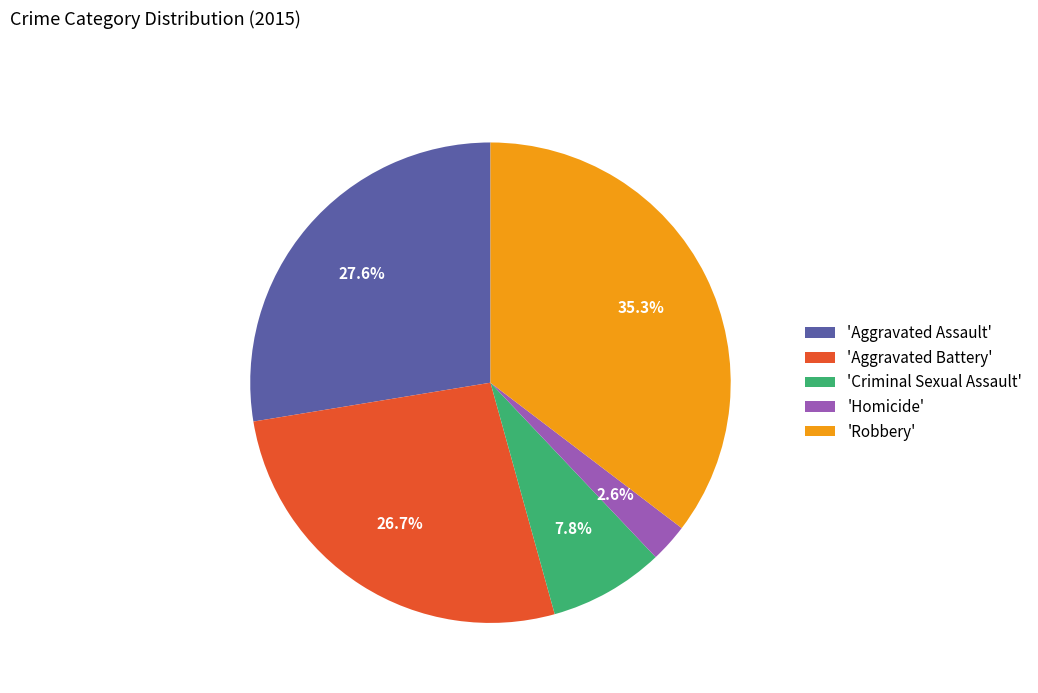

Count the number of slices in the pie.

5